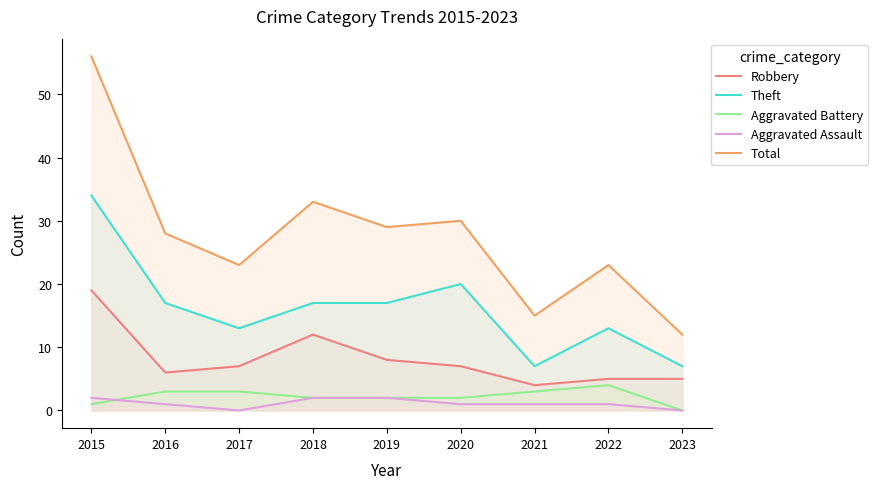

What is the difference between the Aggravated Assault values at 2020 and 2023?

1